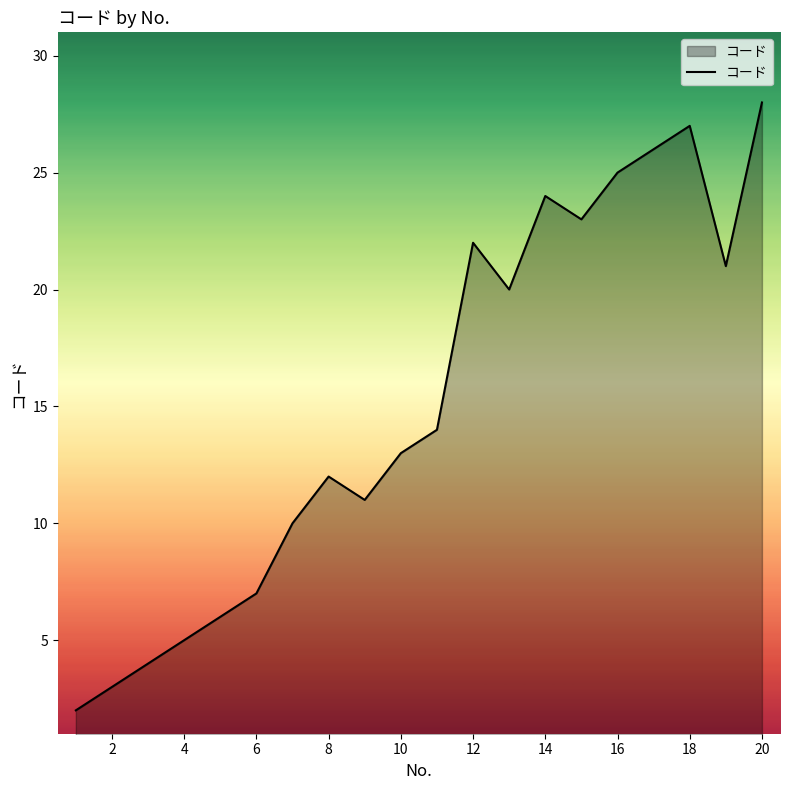

What is the difference between the maximum and minimum values?

26